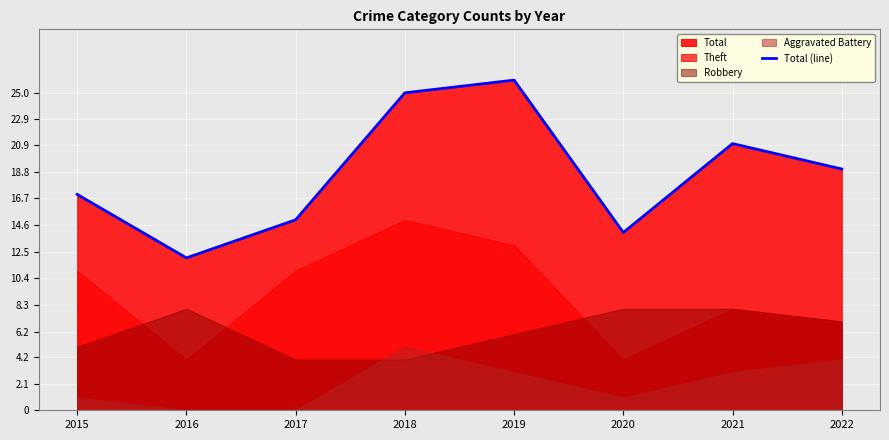

List the labels in order of value, smallest first.

2016, 2020, 2017, 2015, 2022, 2021, 2018, 2019